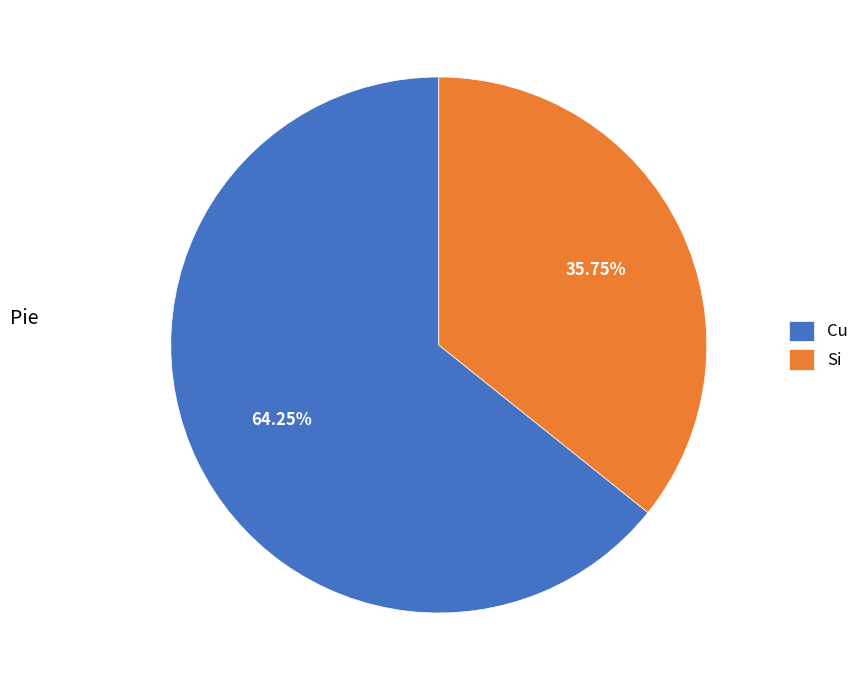

Combined, what portion of the pie is Cu and Si?

100.0%